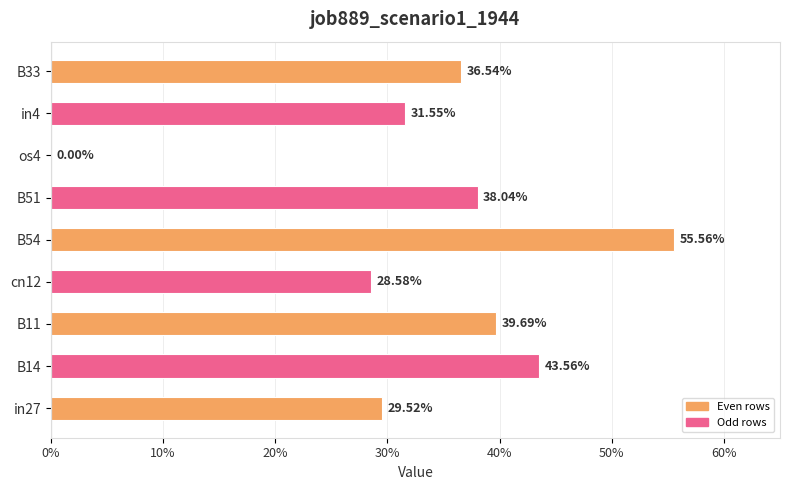

Count the number of categories in the chart.

9